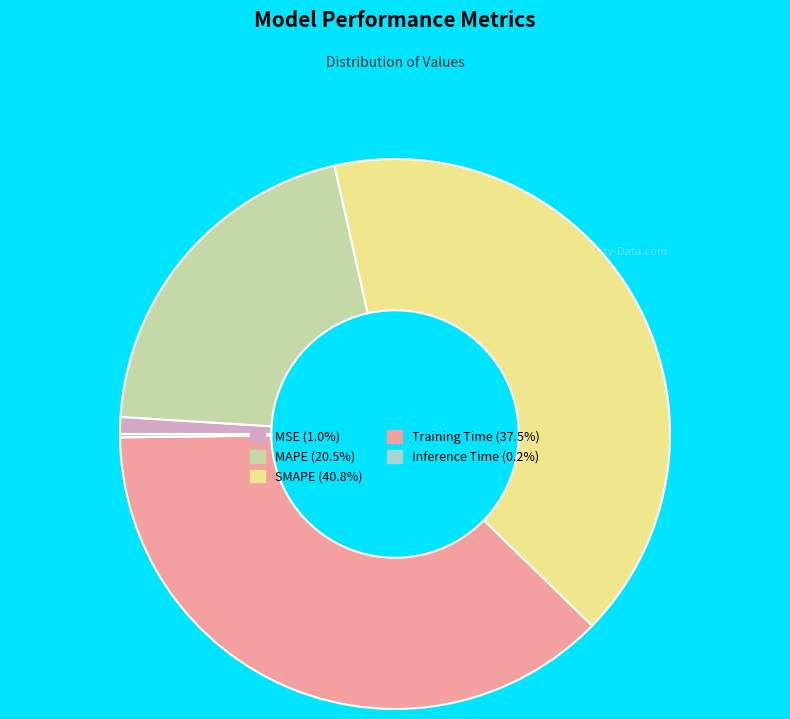

Do Training Time (37.5%) and MSE (1.0%) together represent more than half of the pie?

No